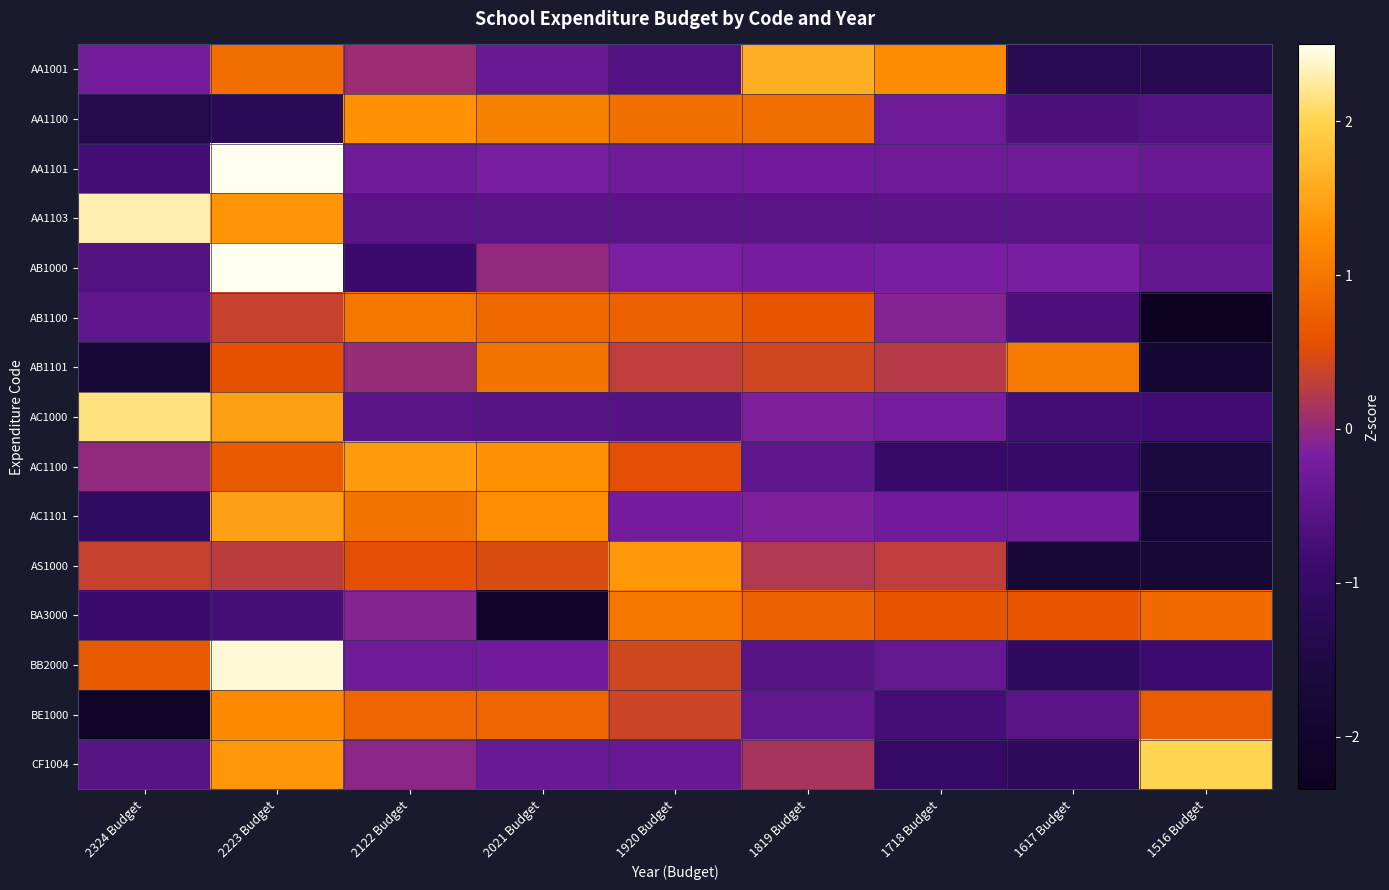

At how many categories does at least one series exceed 0?

9